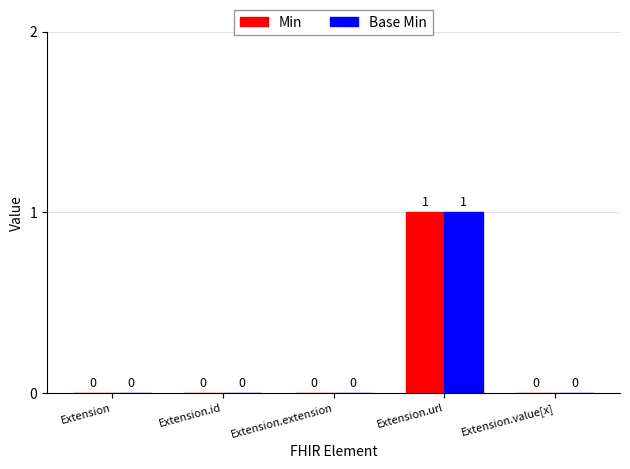

The value of Min at Extension.id is 0. True or false?

True